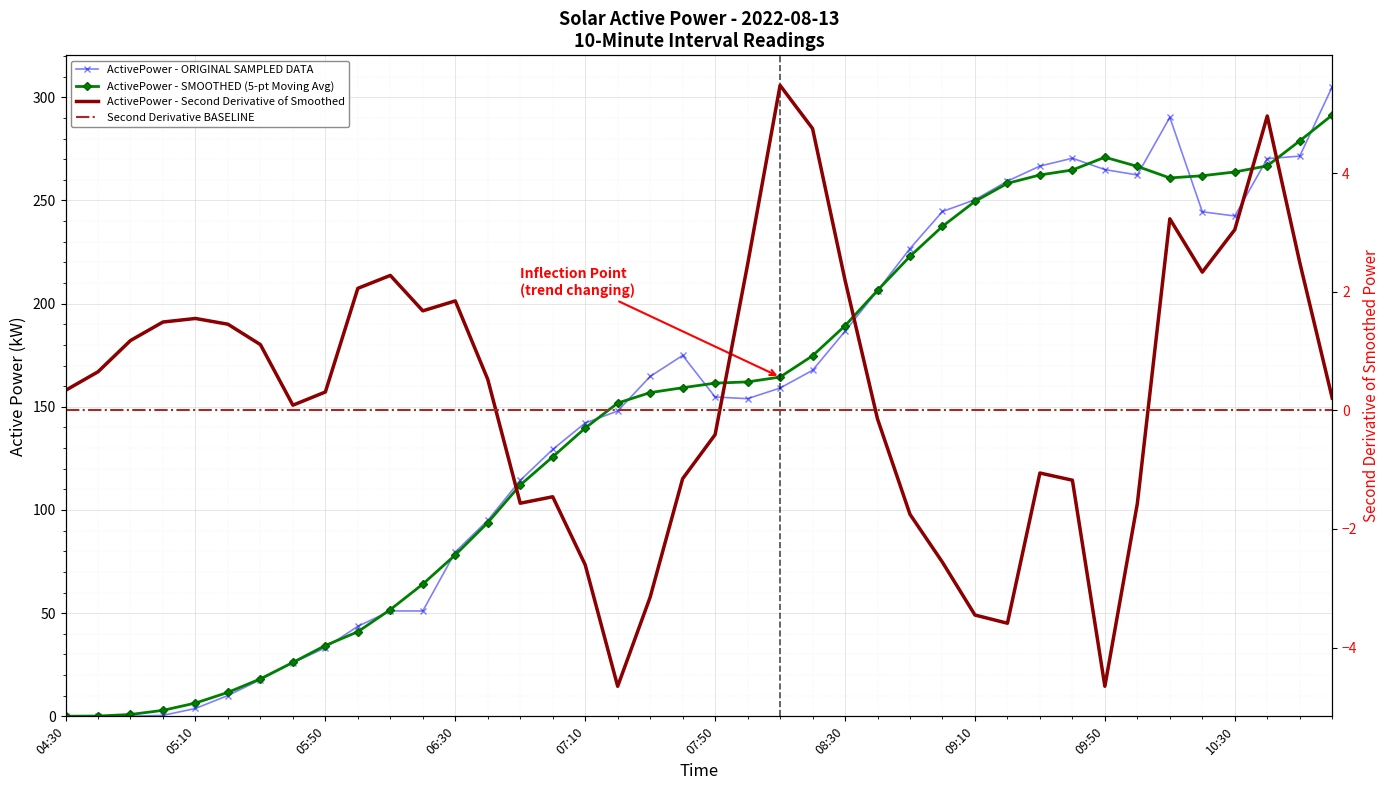

Where is the data nearest to the value 152?

08:00